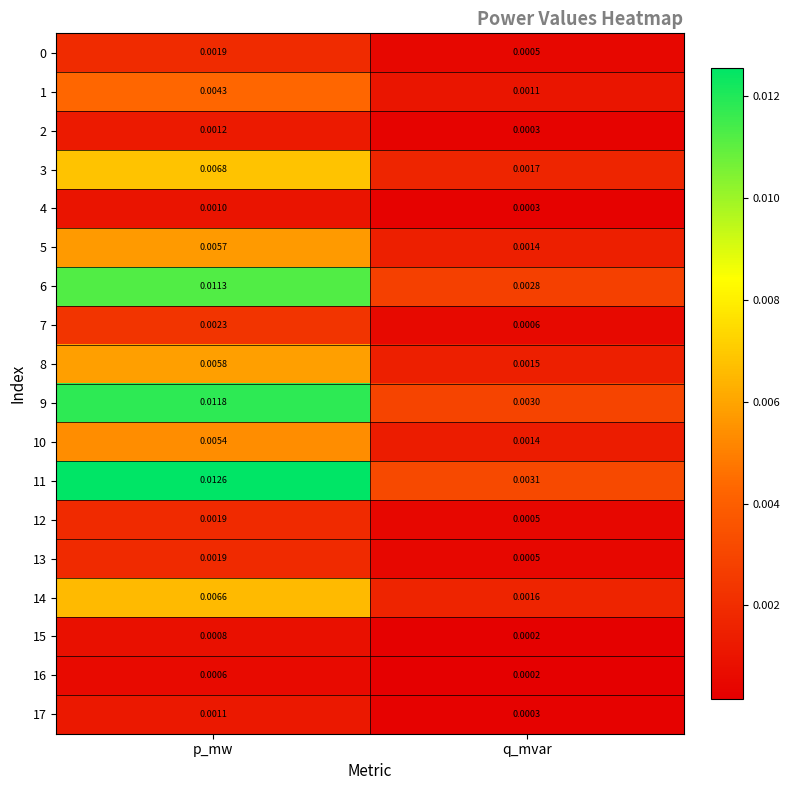

Is the value of 12 at q_mvar greater than the value of 15 at q_mvar?

Yes